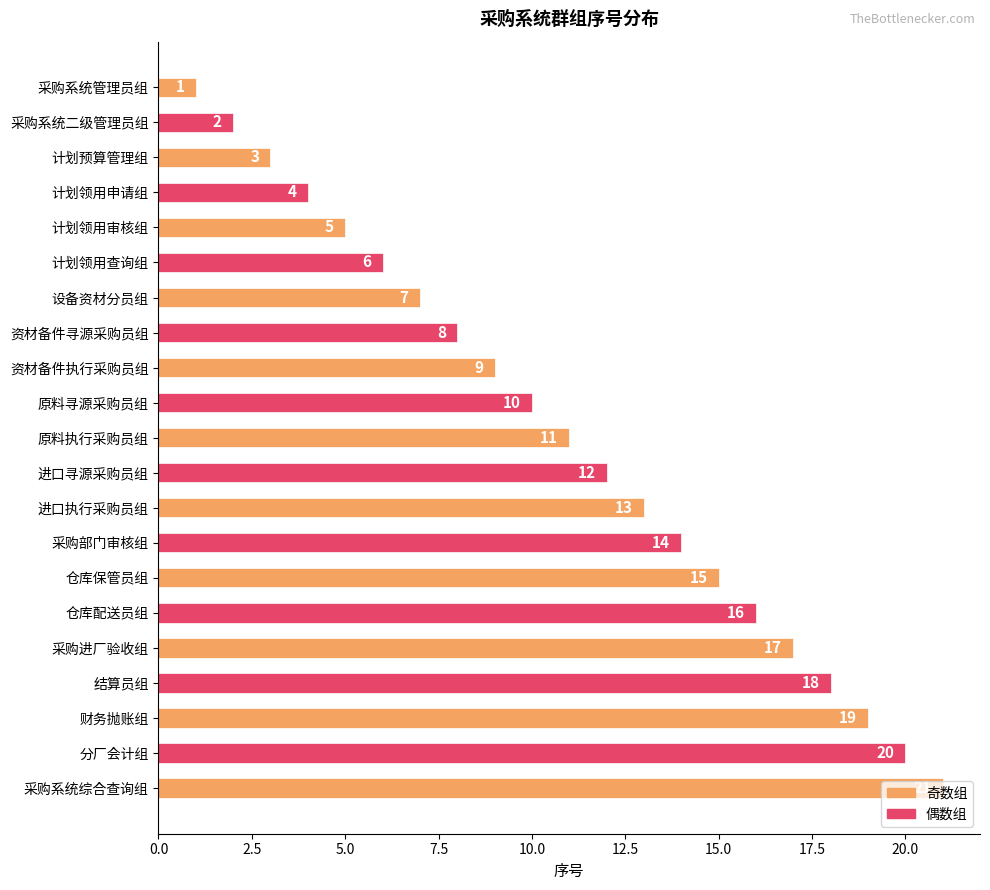

At which category does the chart reach its peak across all series?

采购系统综合查询组